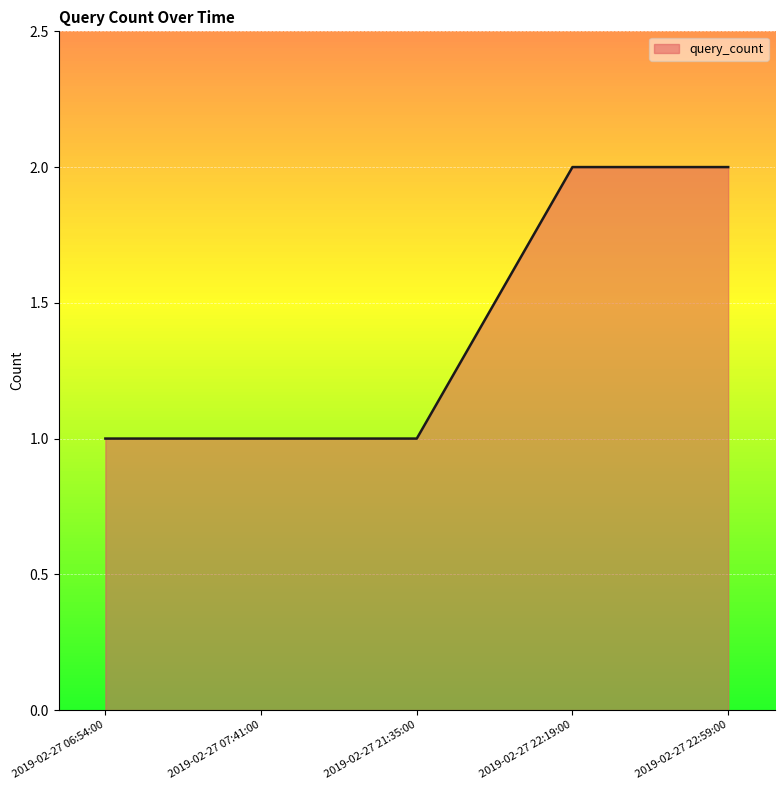

Approximately how many times larger is the value at 2019-02-27 07:41:00 compared to 2019-02-27 22:19:00?

0.5